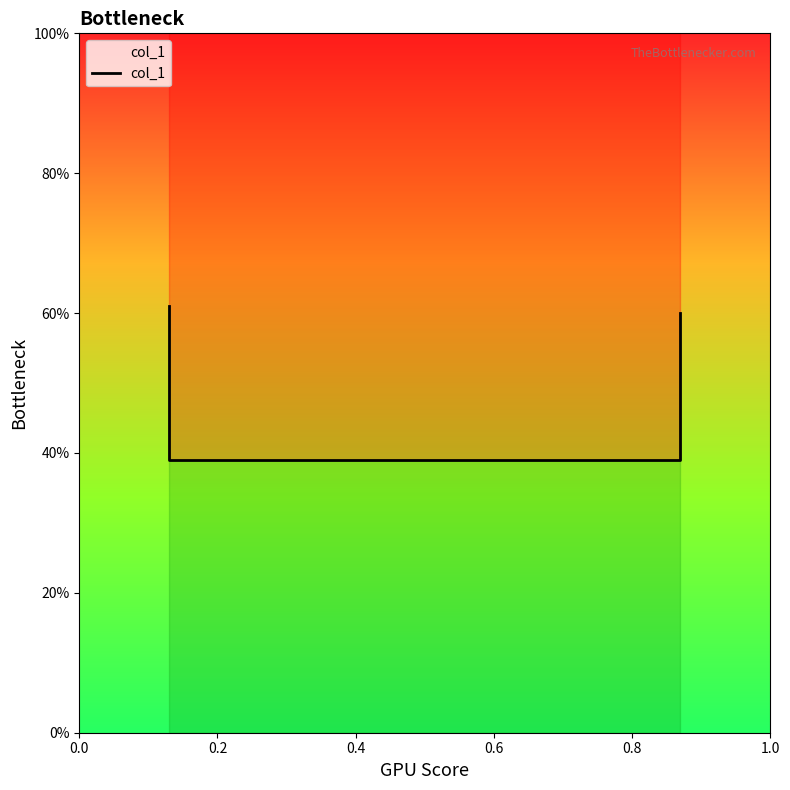

At which label is the value closest to 0?

0.2